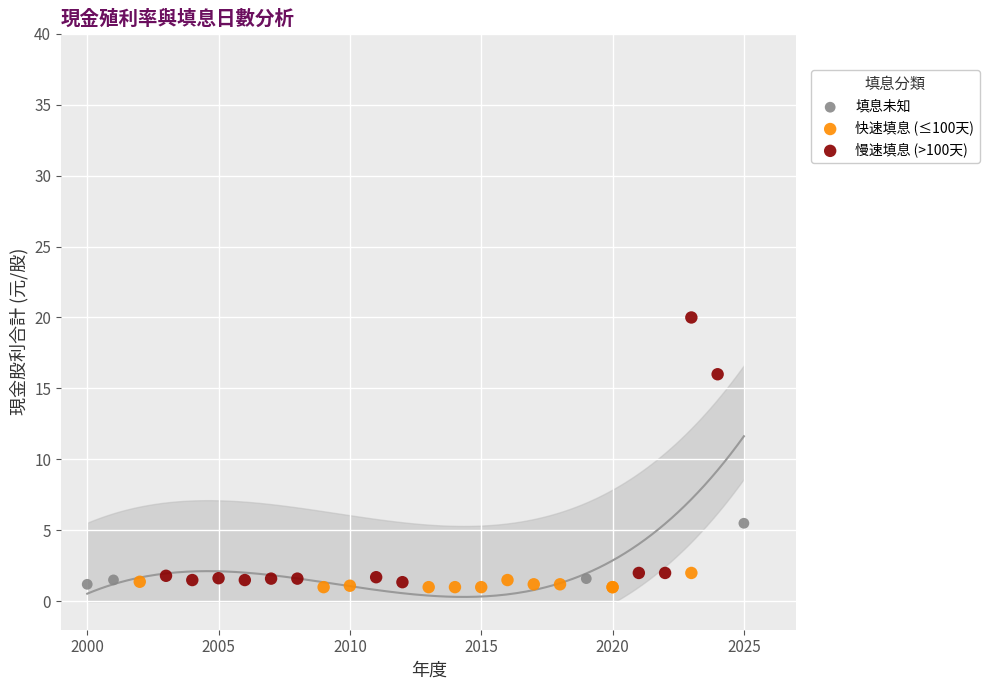

Which series reaches the maximum Y coordinate?

慢速填息 (>100天)